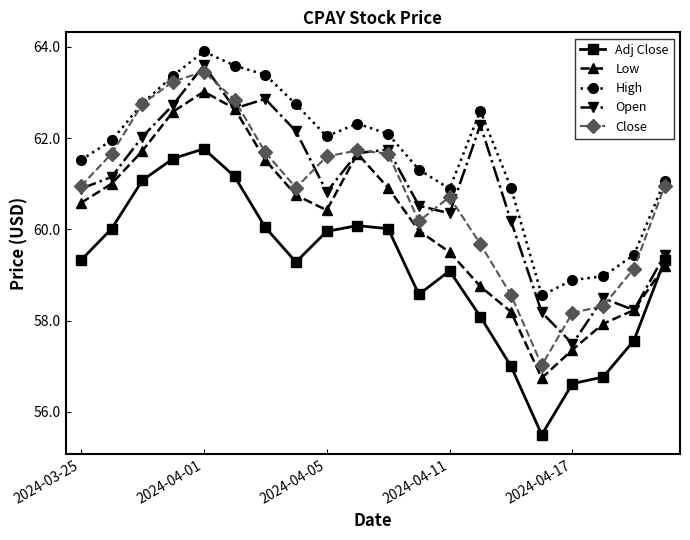

True or false: High and Open cross at least once.

False